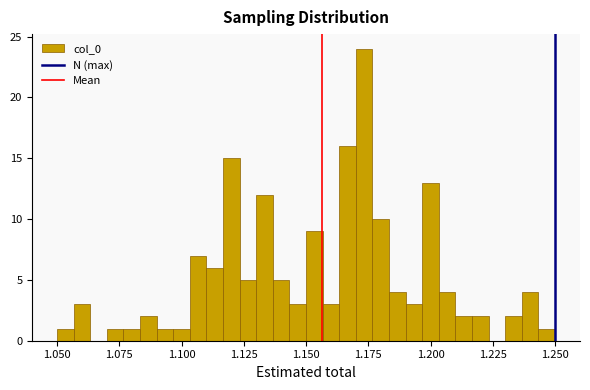

Read against the x-axis, roughly where is the centre of the tallest bar?

1.175